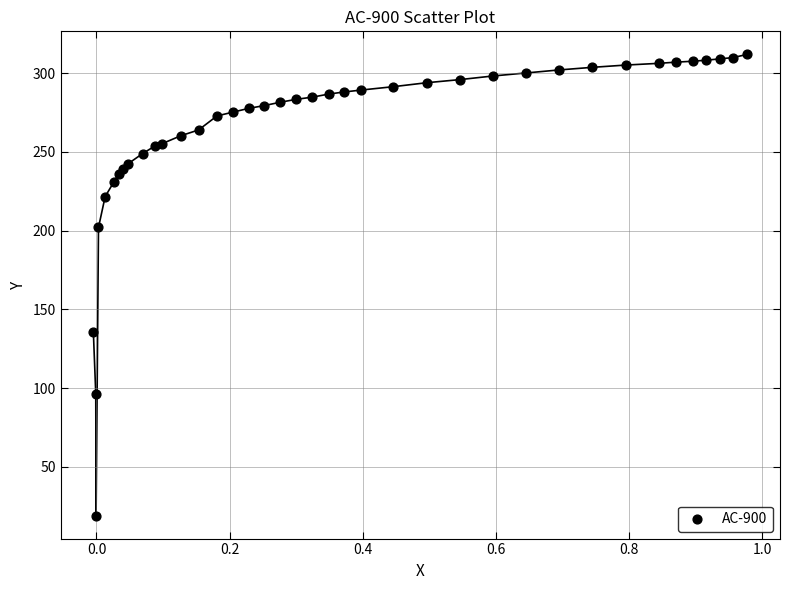

What Y value in the scatter plot is closest to 165?

135.6